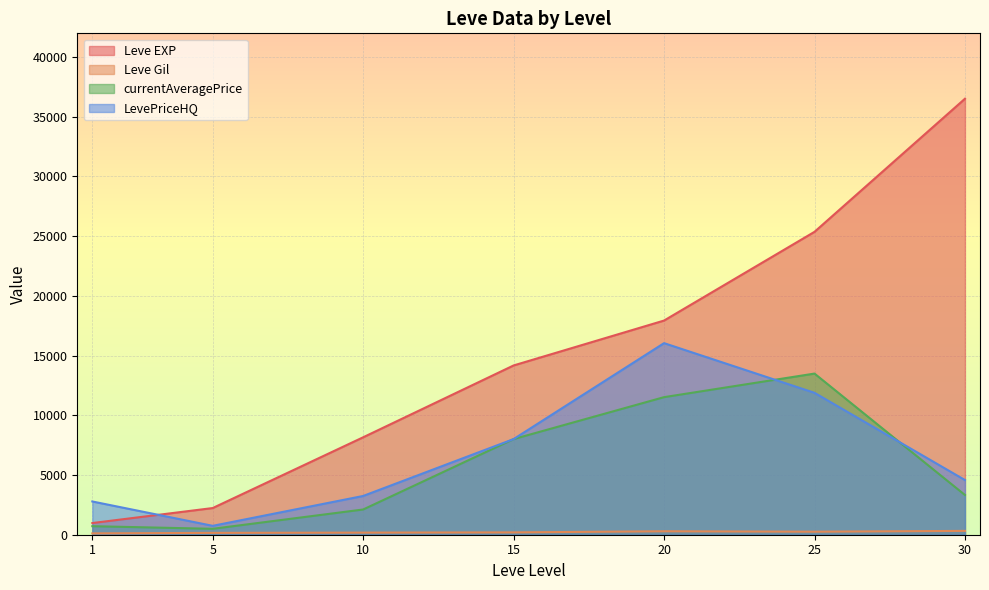

The value of Leve EXP at 15 is 14168.0. True or false?

True